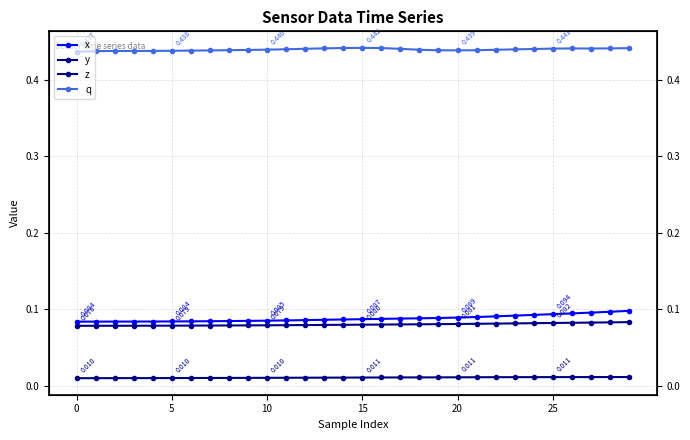

True or false: z has more than 0 interior local peaks.

False